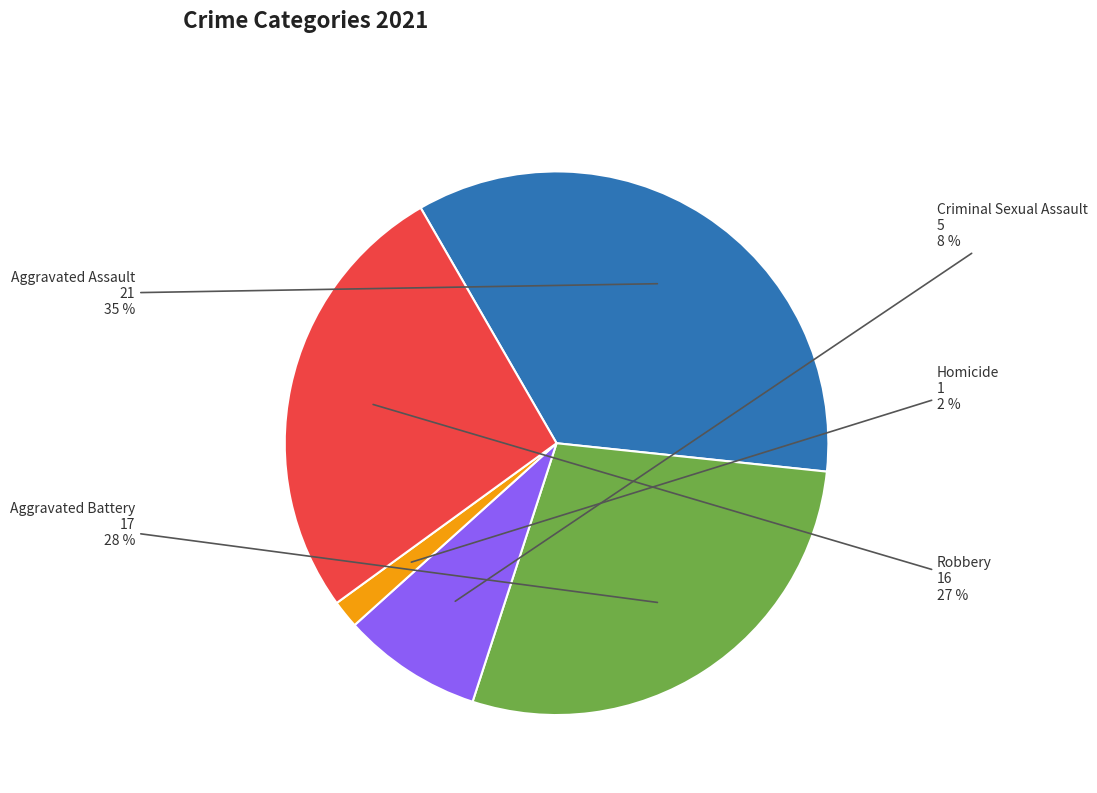

Is Aggravated Battery the majority of the pie?

No